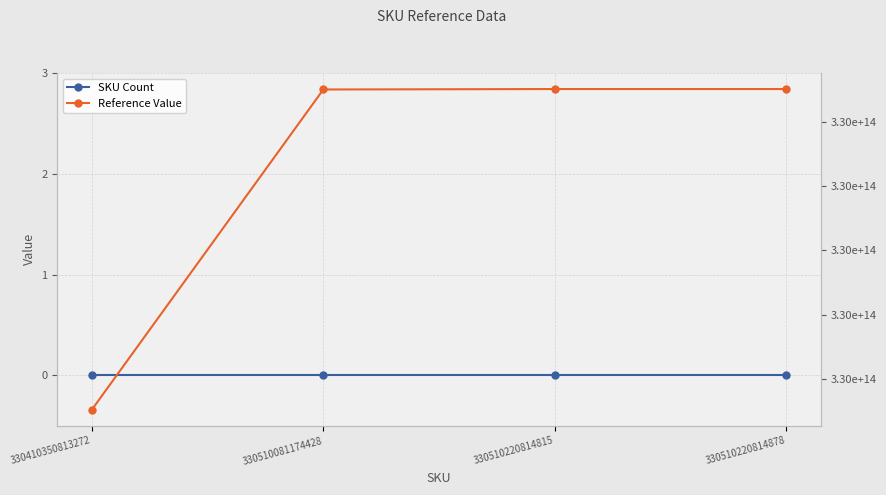

At 330510081174428, list the series in order from largest to smallest.

Reference Value, SKU Count